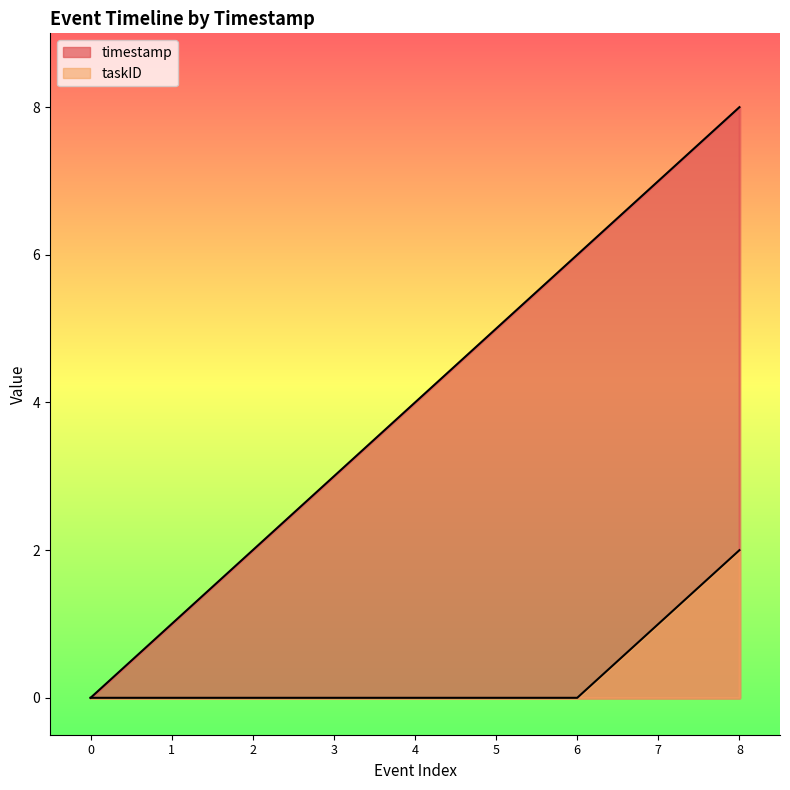

What is the sum of the timestamp values at 5 and 8?

13